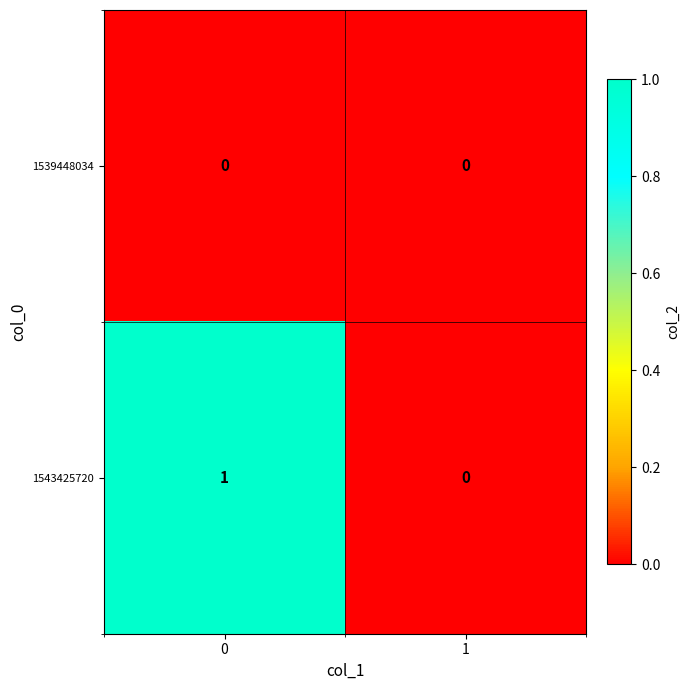

How many values in the 1543425720 series are below 1?

1